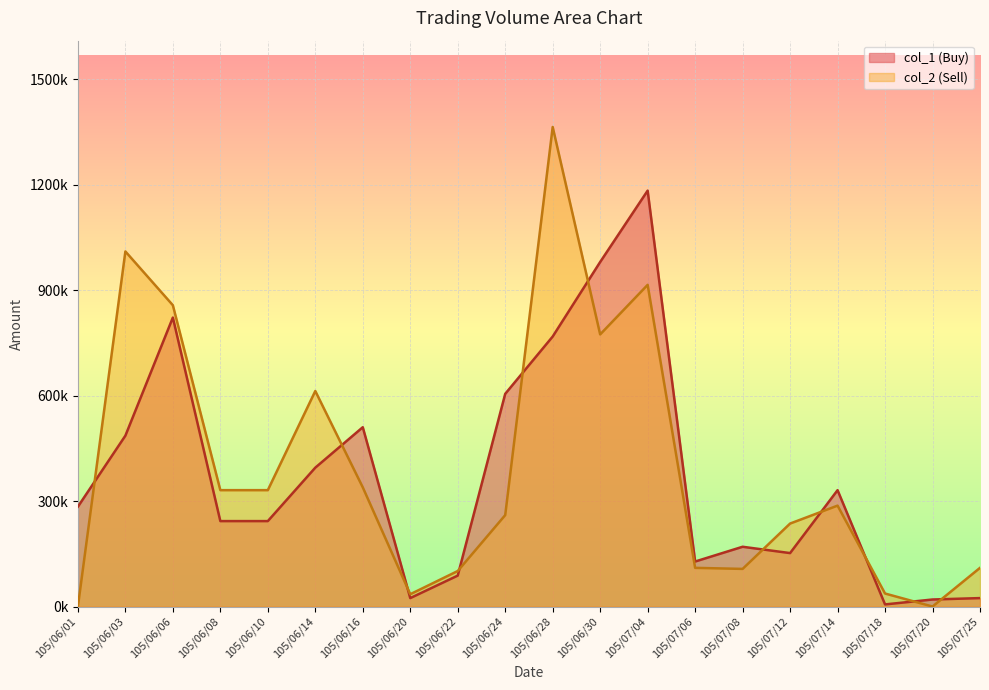

What is the total value across all series at 105/07/04?

2098000